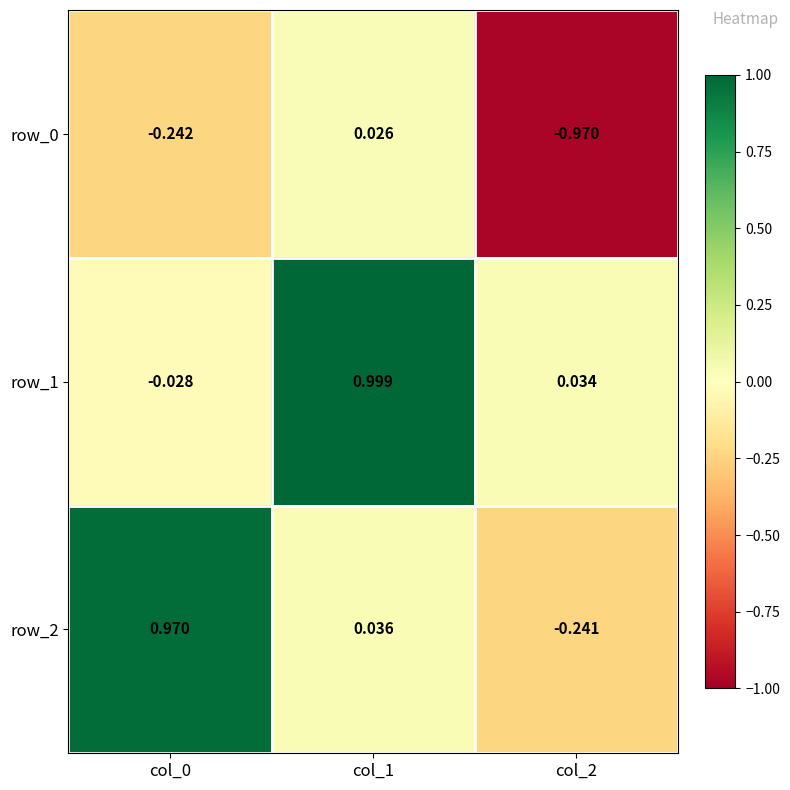

Is the value of row_0 at col_0 greater than the value of row_2 at col_0?

No